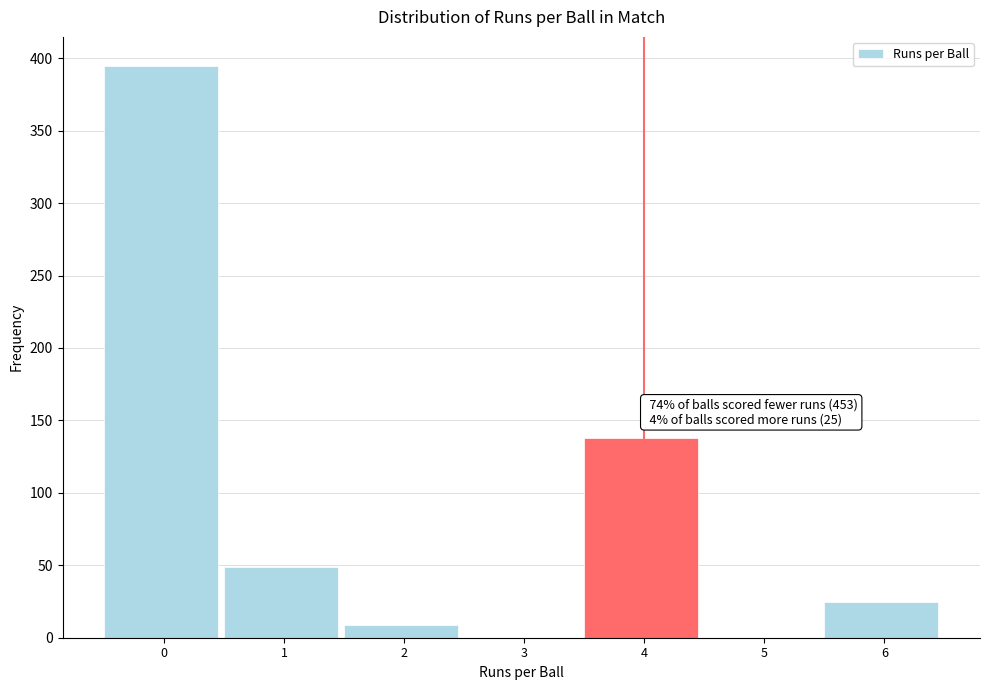

Reading right to left, list all the values displayed in this chart.

6=25	5=0	4=138	3=0	2=9	1=49	0=395